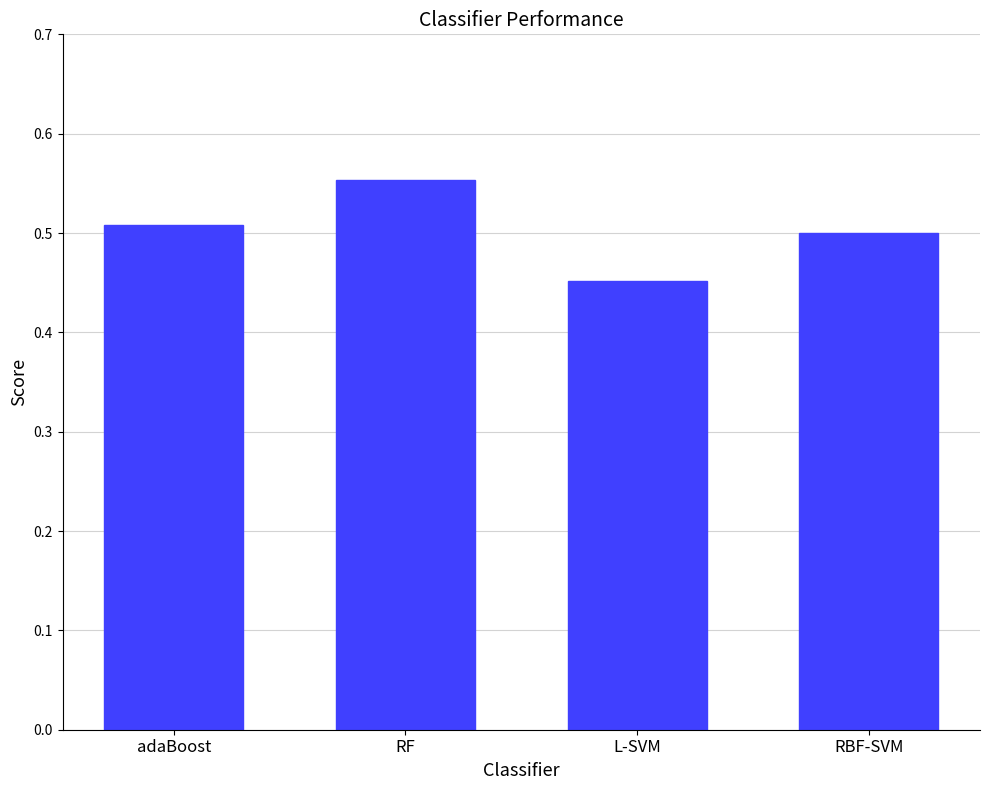

List the labels in order of value, largest first.

RF, adaBoost, RBF-SVM, L-SVM